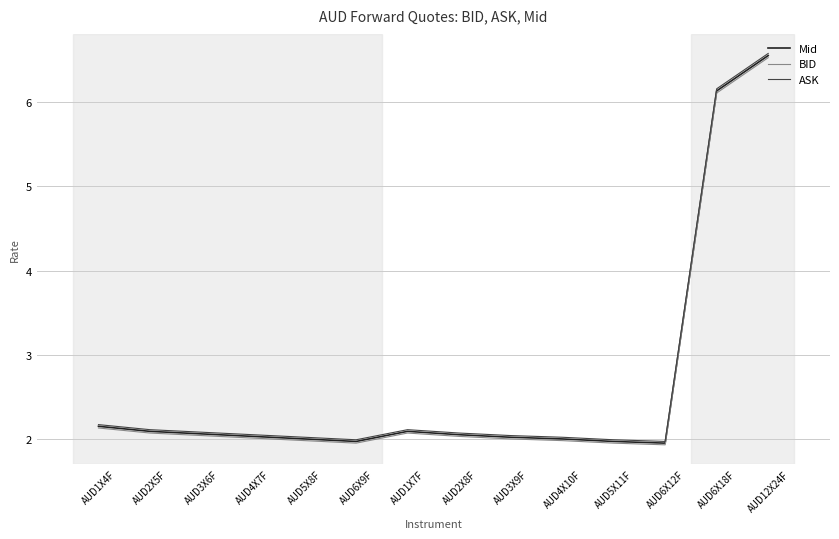

In BID, how many points are lower than both neighbors (excluding endpoints)?

2